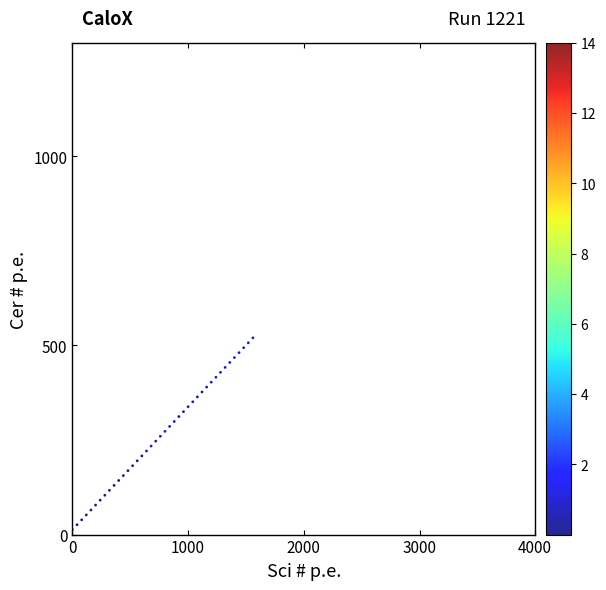

What is the range of X values (max minus min)?

1560.0